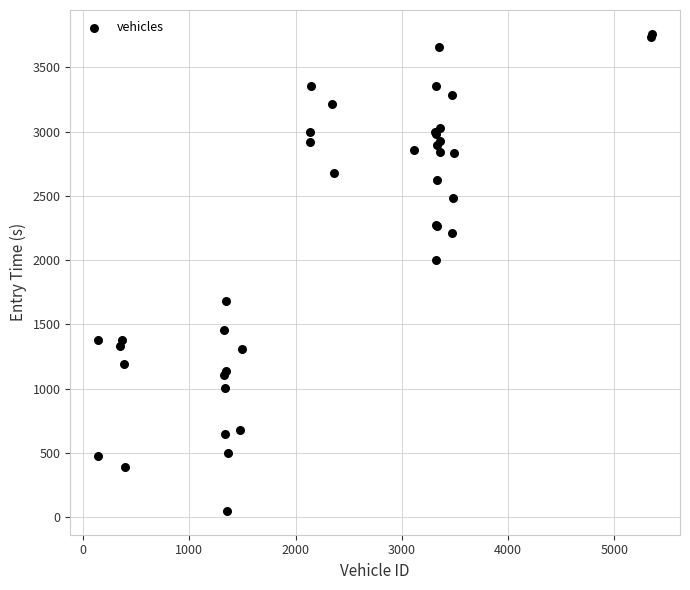

What Y value in the scatter plot is closest to 1904?

2000.8